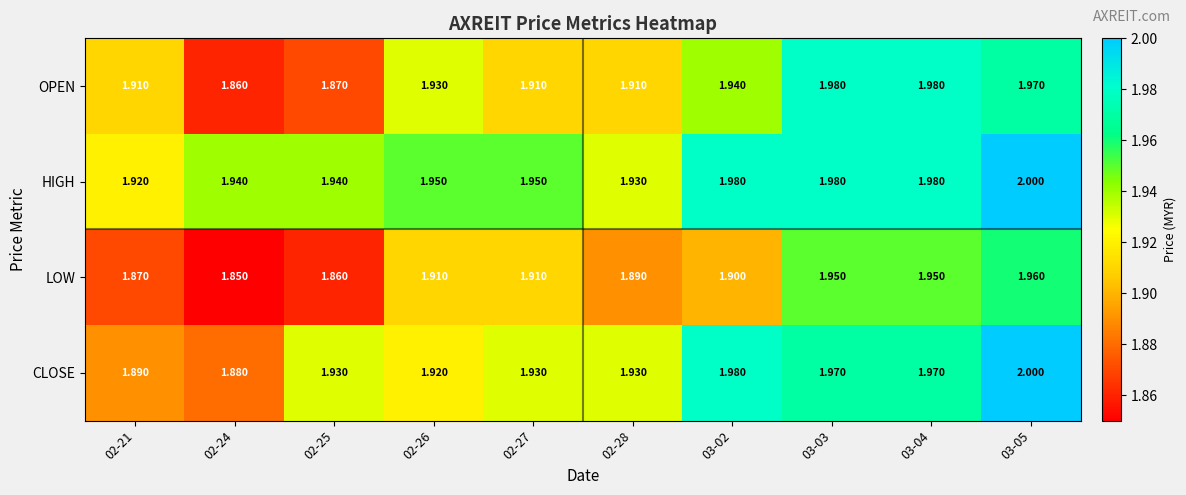

Which series has the largest total across all categories?

HIGH